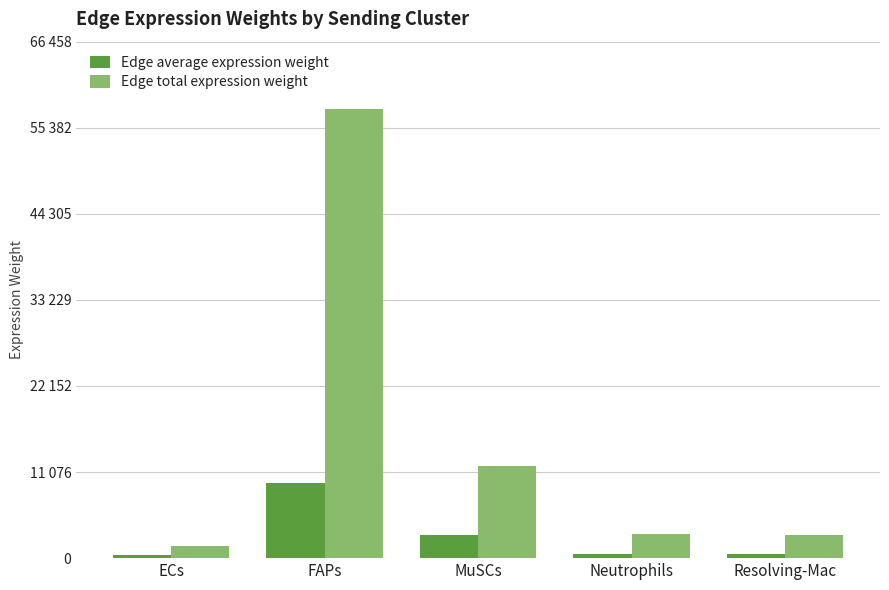

What are all the series names shown in the legend?

Edge average expression weight, Edge total expression weight